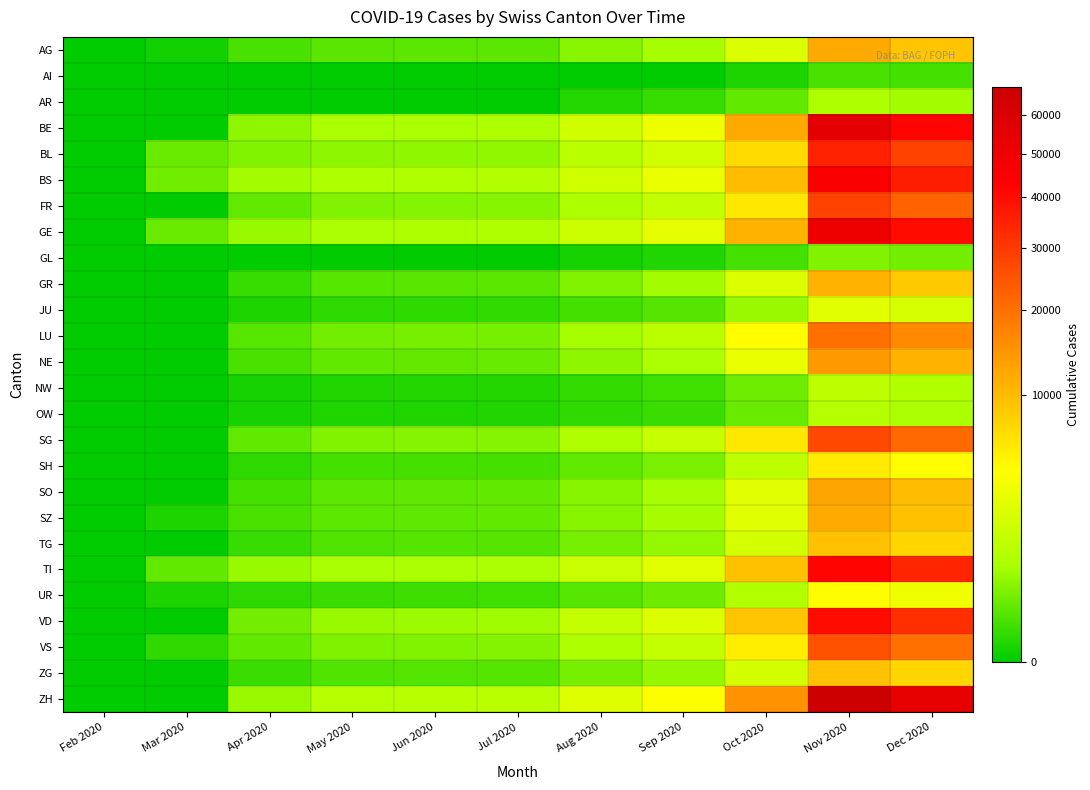

How many distinct data groups are displayed?

26